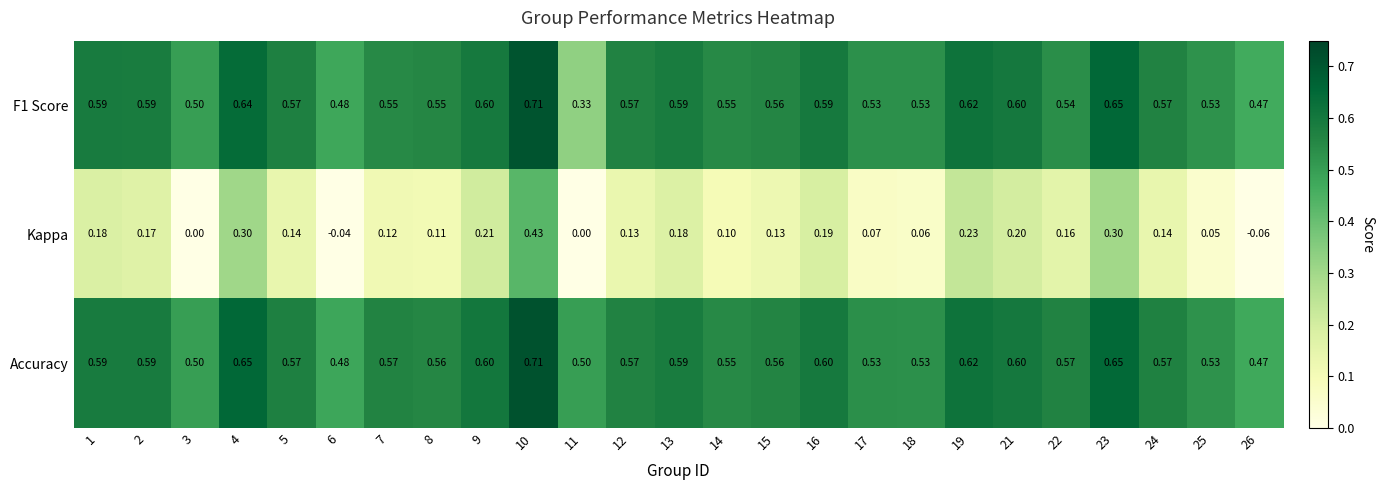

What is the total value across all series at 17?

1.1